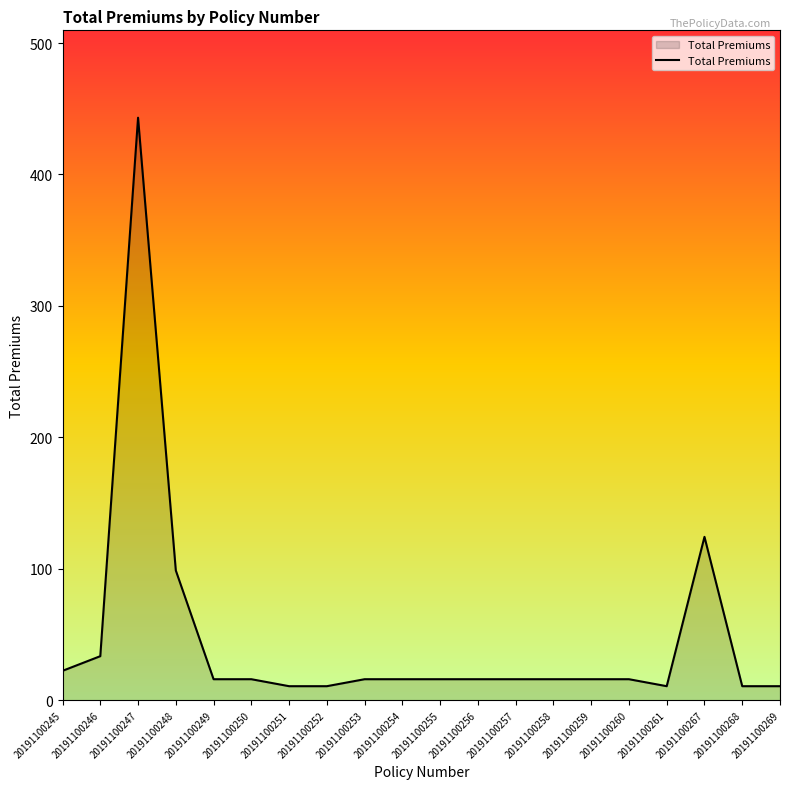

What is the average value?

46.7